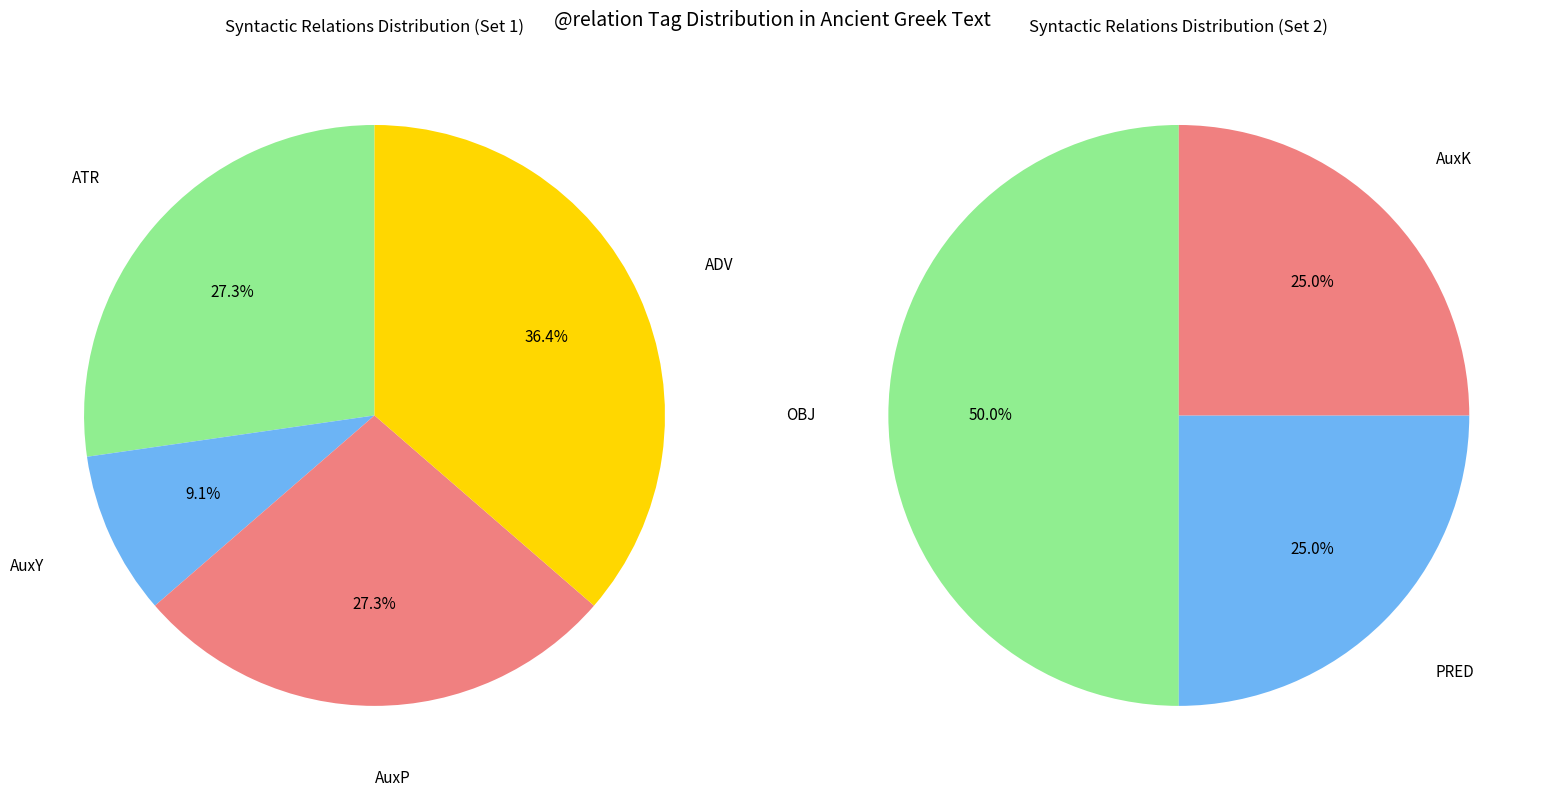

What is the change in value from ATR to ADV?

+1